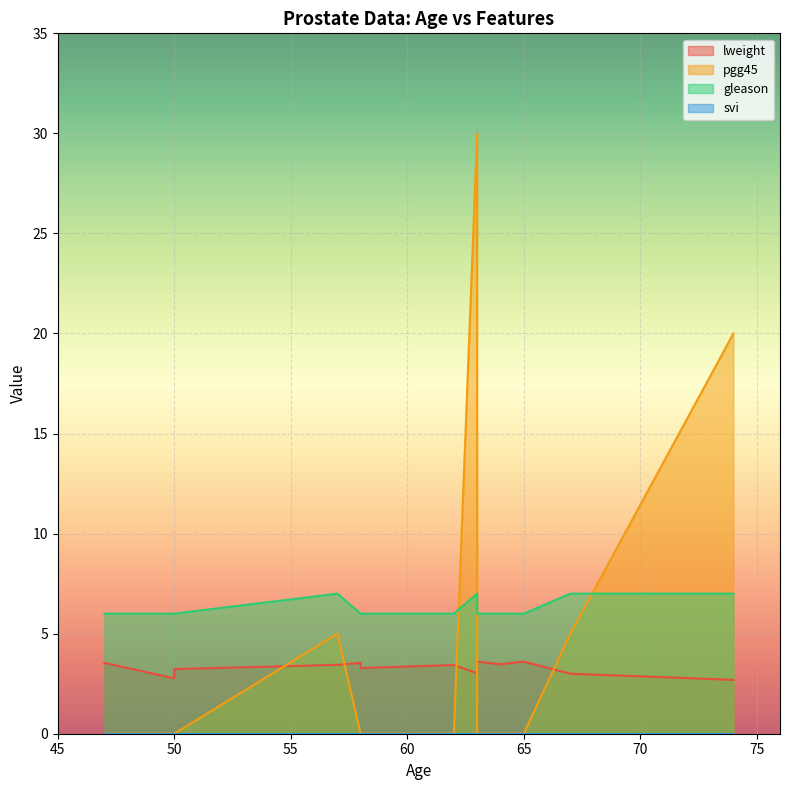

What is the average value of the pgg45 series?

4.0